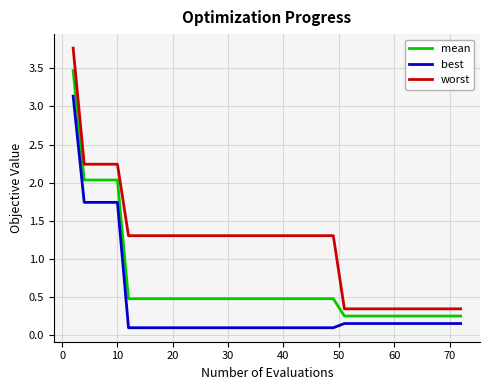

Which series has the widest spread of values?

worst